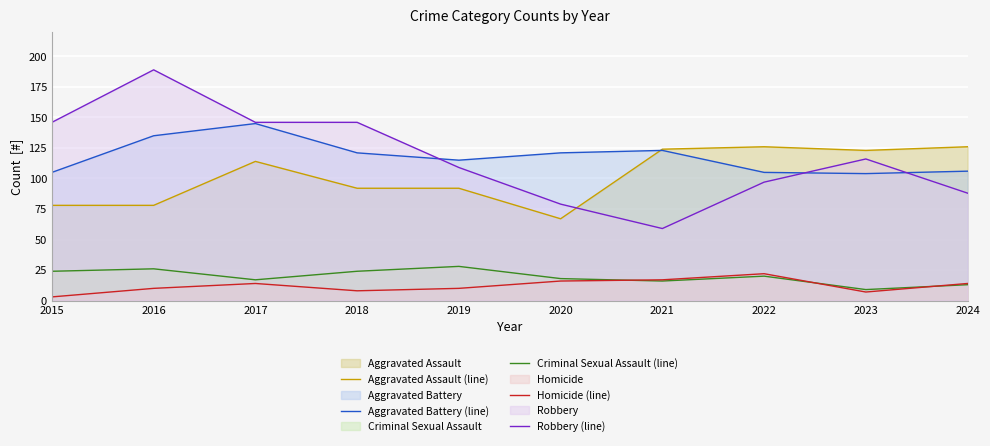

Is the value of Robbery (line) at 2017 greater than the value of Aggravated Assault (line) at 2017?

Yes